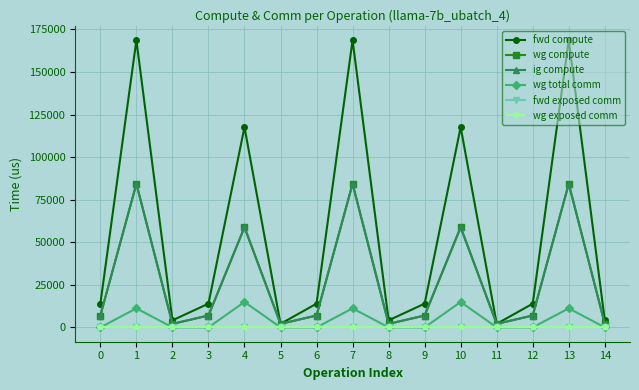

Rank the categories by wg total comm value from lowest to highest.

0, 2, 3, 5, 6, 8, 9, 11, 12, 14, 1, 7, 13, 4, 10